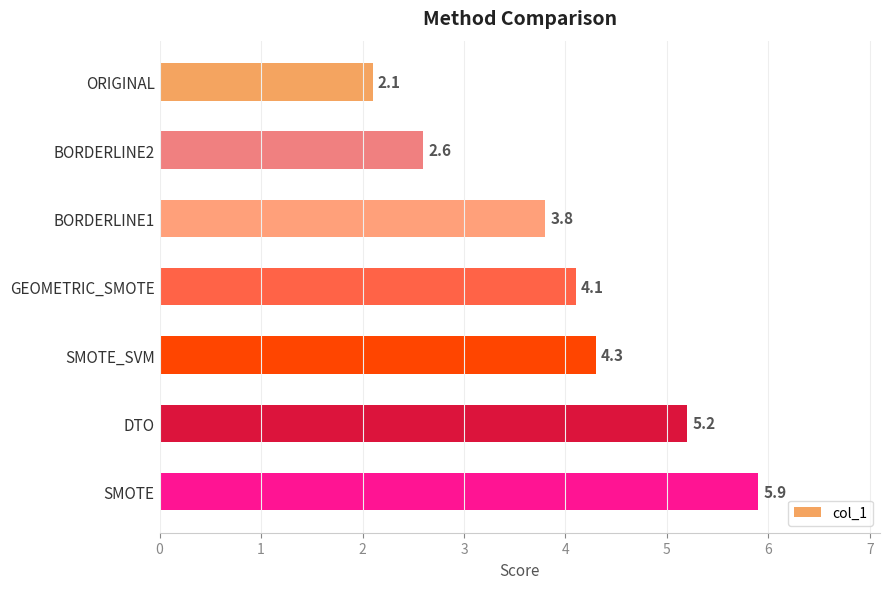

Reading top to bottom, list all the values displayed in this chart.

ORIGINAL=2.1	BORDERLINE2=2.6	BORDERLINE1=3.8	GEOMETRIC_SMOTE=4.1	SMOTE_SVM=4.3	DTO=5.2	SMOTE=5.9